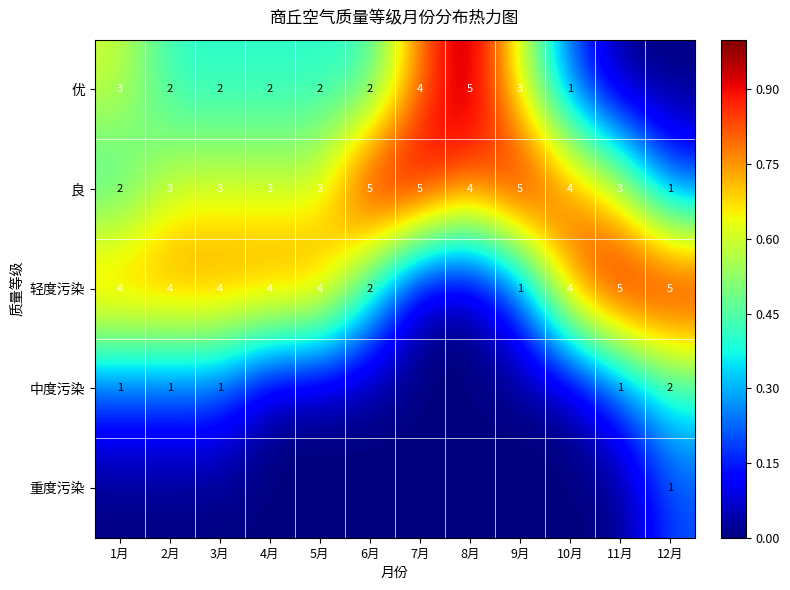

How many series are shown in this chart?

5